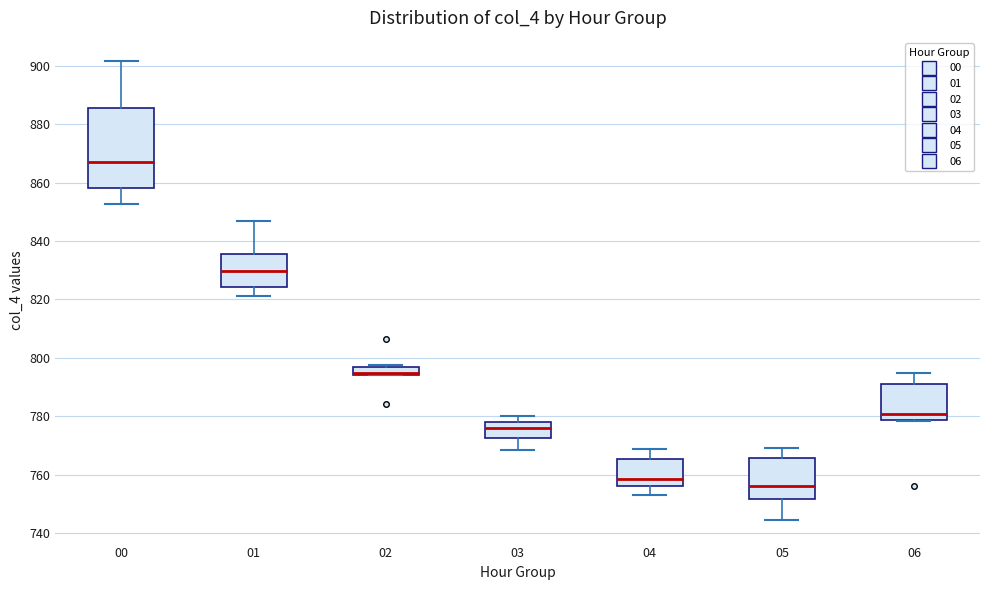

Which box is the tallest, from its lower edge to its upper edge?

00